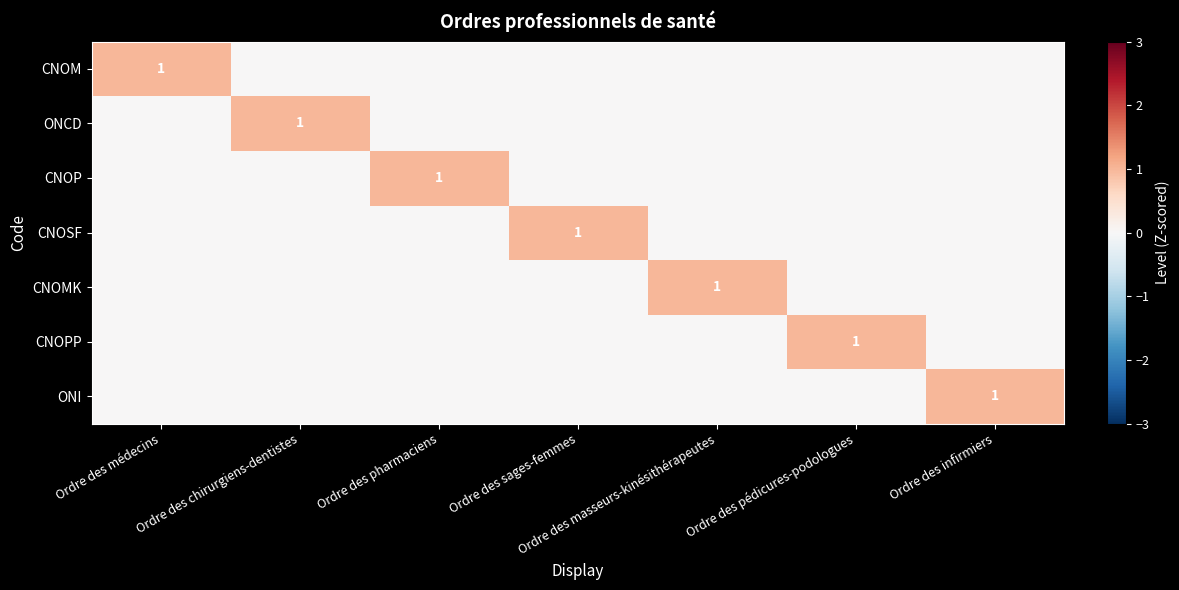

Which series has the largest range (max minus min)?

CNOM